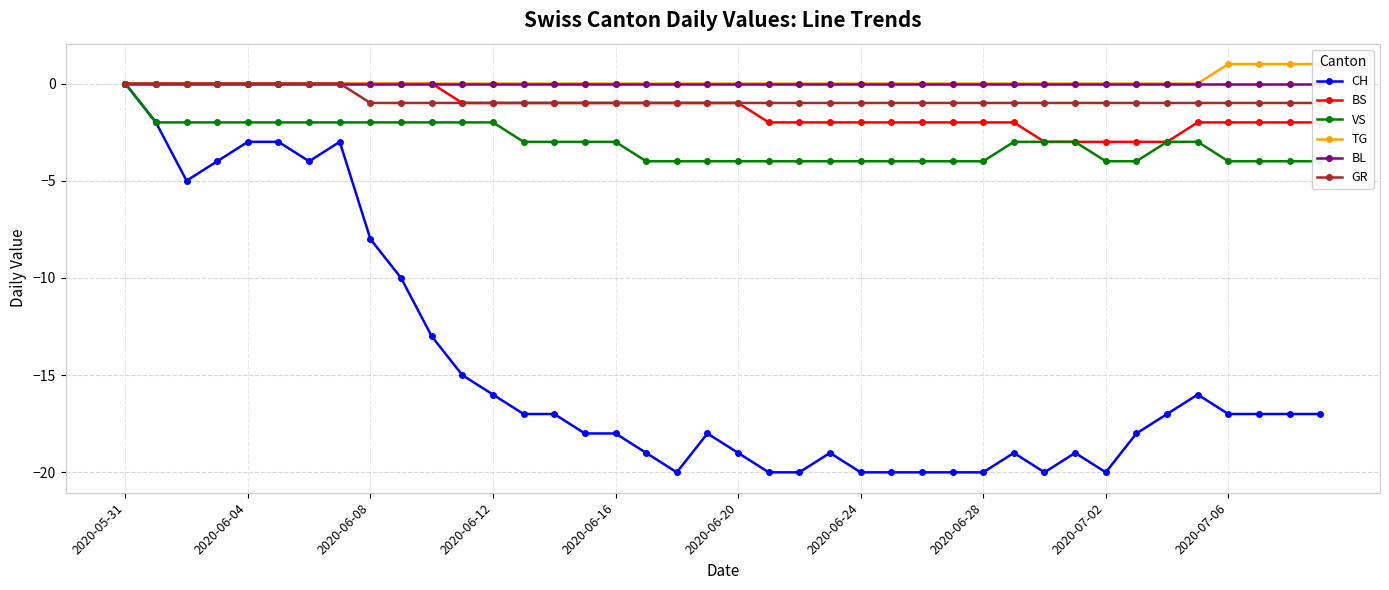

True or false: BS has a value of 2 at 2020-06-04.

False